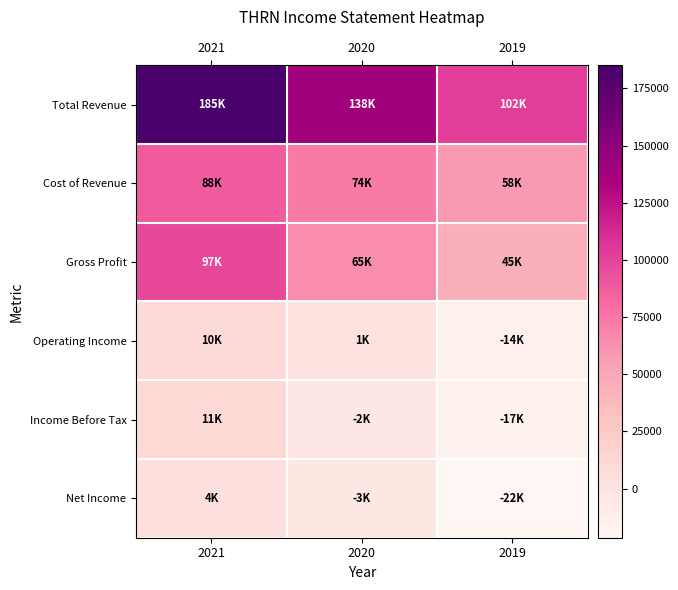

Rank the series by their maximum value, from highest to lowest.

Total Revenue, Gross Profit, Cost of Revenue, Income Before Tax, Operating Income, Net Income